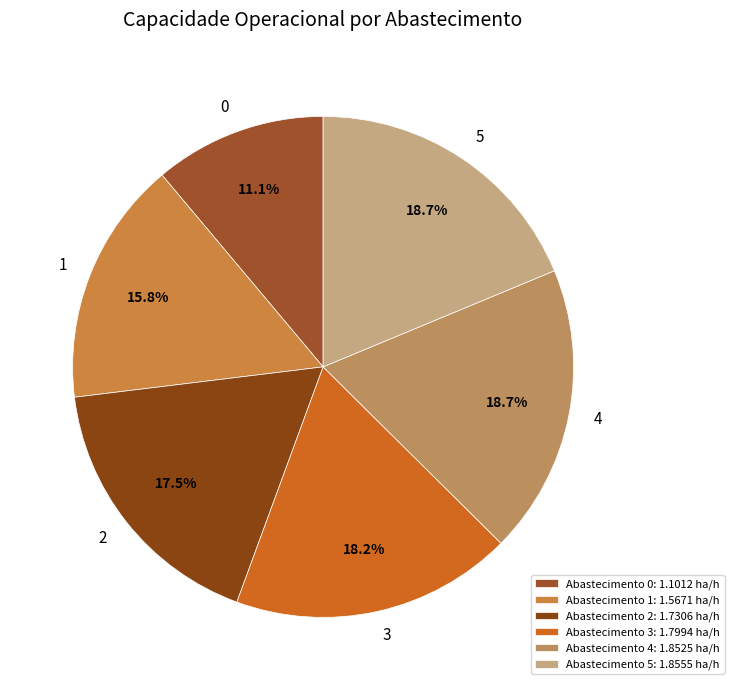

Count the number of slices in the pie.

6